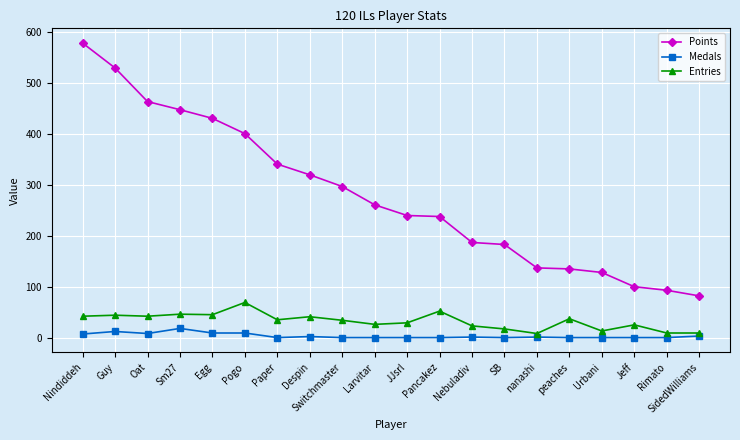

At which label does Entries reach its peak?

Pogo